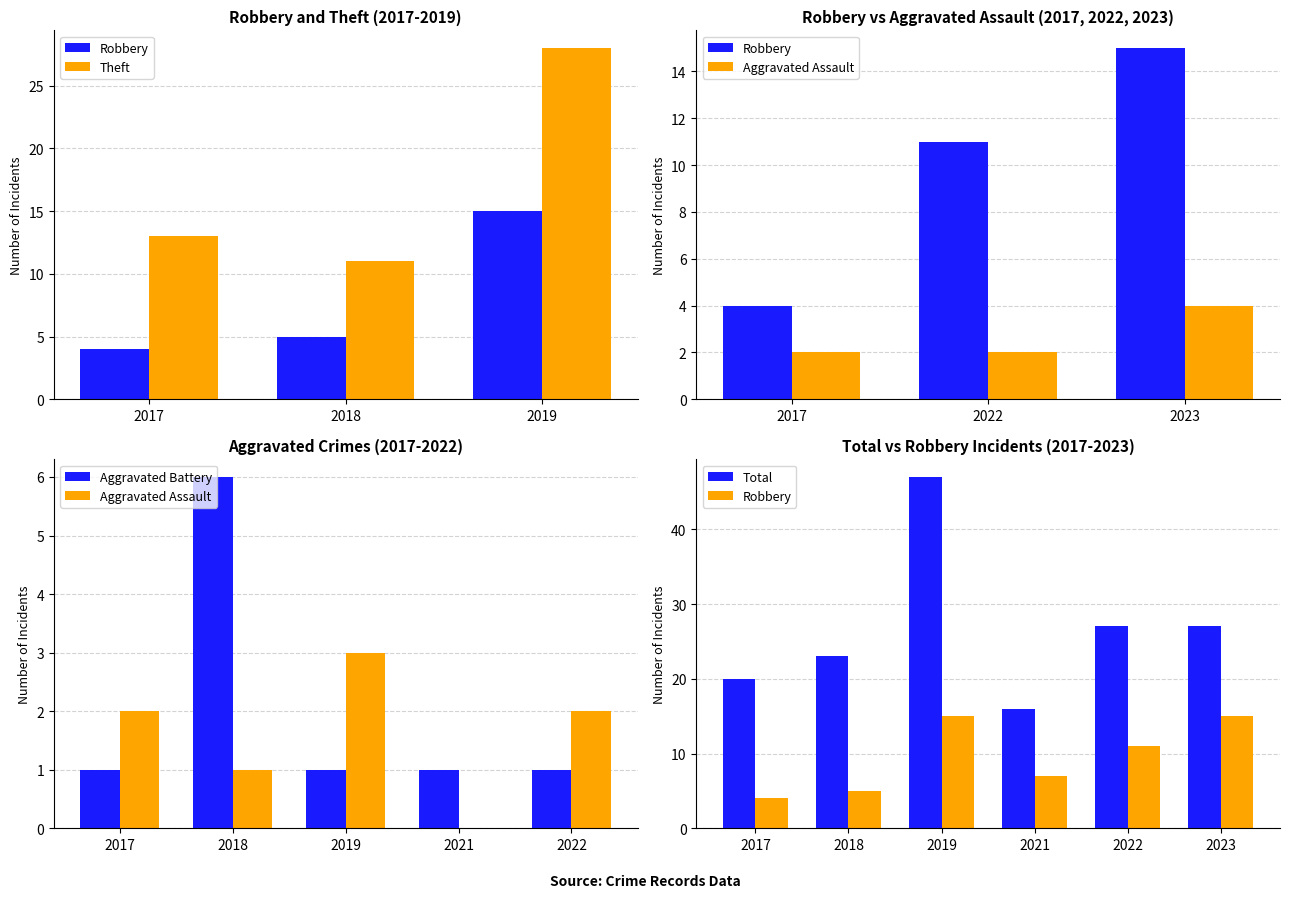

Where is Aggravated Assault nearest to the value 2?

2017